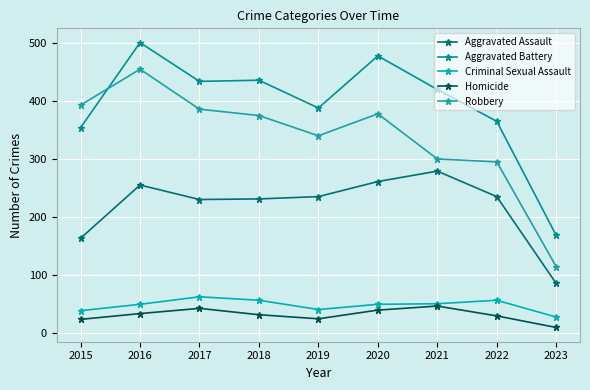

Reading left to right, what are all the values shown in this chart?

Aggravated Assault: 2015=163	2016=255	2017=230	2018=231	2019=235	2020=261	2021=279	2022=235	2023=85
Aggravated Battery: 2015=354	2016=501	2017=434	2018=436	2019=388	2020=478	2021=420	2022=365	2023=168
Criminal Sexual Assault: 2015=38	2016=49	2017=62	2018=56	2019=40	2020=49	2021=50	2022=56	2023=27
Homicide: 2015=23	2016=33	2017=42	2018=31	2019=24	2020=39	2021=46	2022=29	2023=9
Robbery: 2015=393	2016=455	2017=386	2018=375	2019=340	2020=378	2021=300	2022=295	2023=114